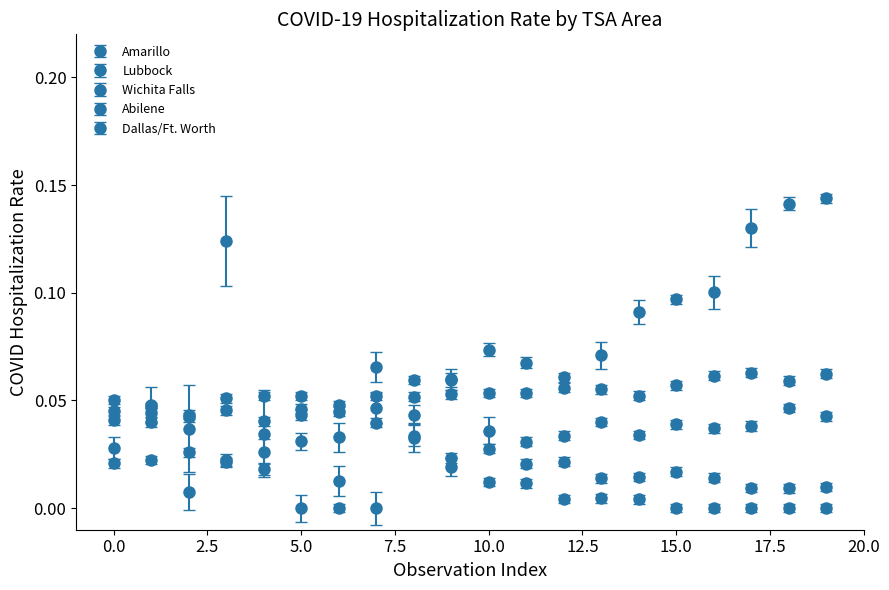

Count the number of data series in this chart.

5